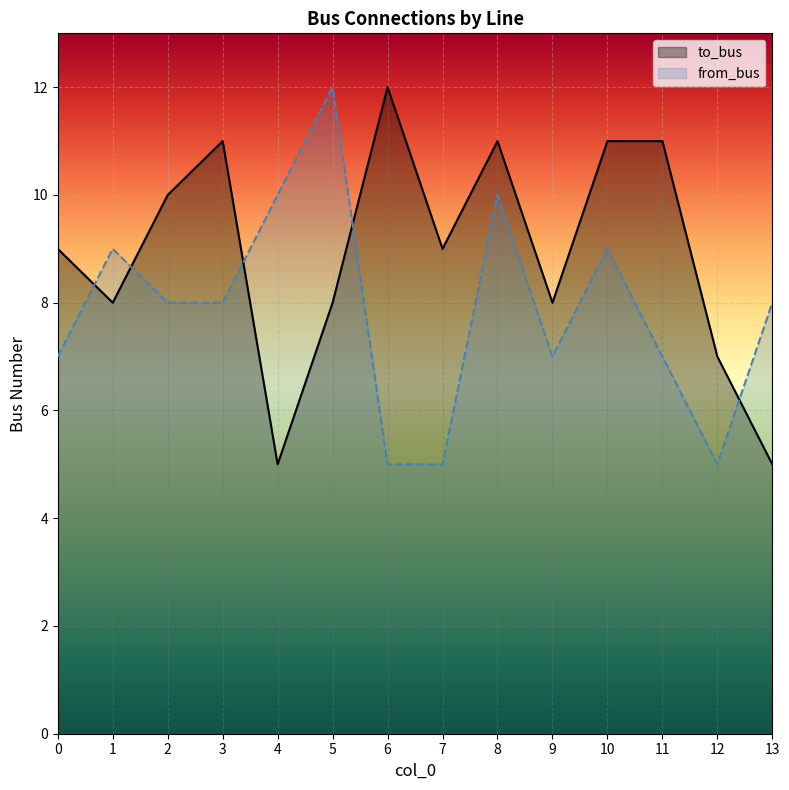

How many lines are shown in the chart?

2